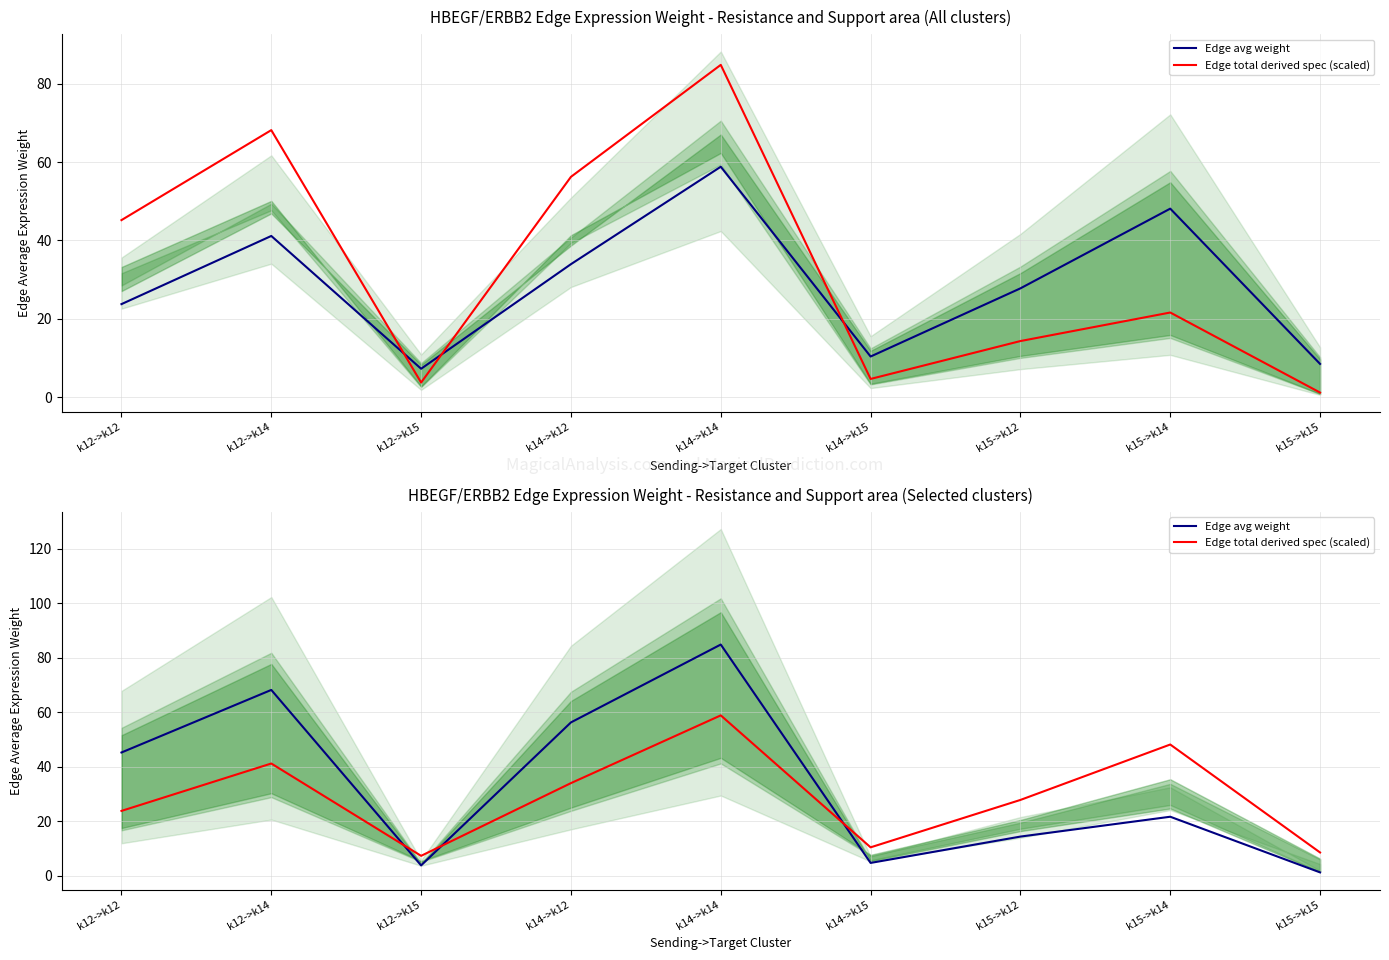

How many lines are shown in the chart?

2